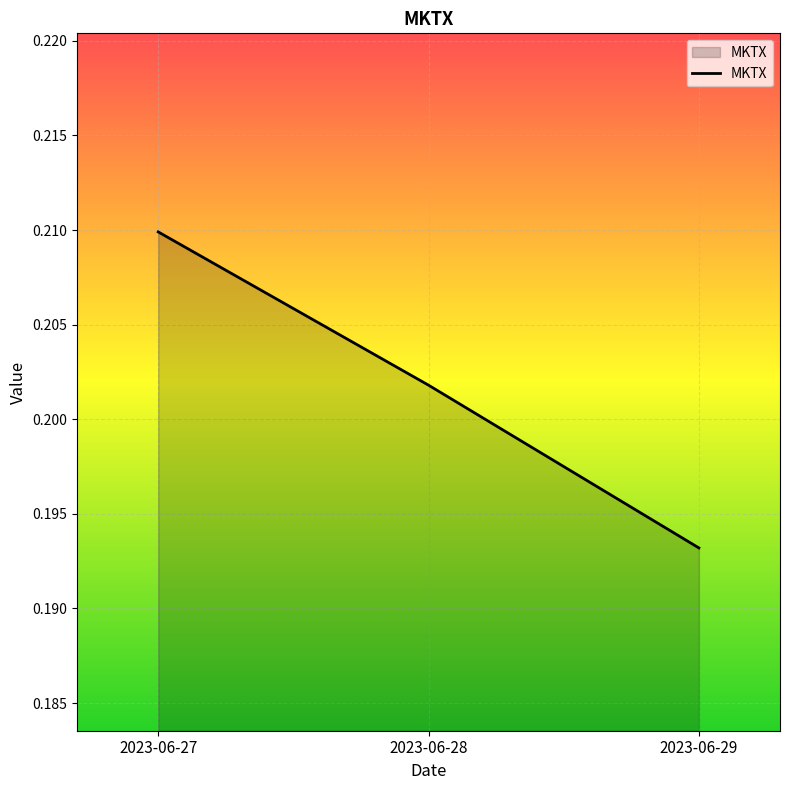

The chart shows a value of 0.3 at 2023-06-27. True or false?

False